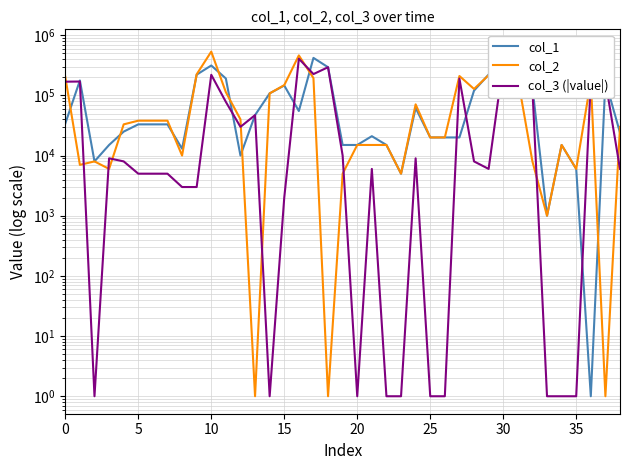

Between 25 and 16, which series saw the biggest shift?

col_2